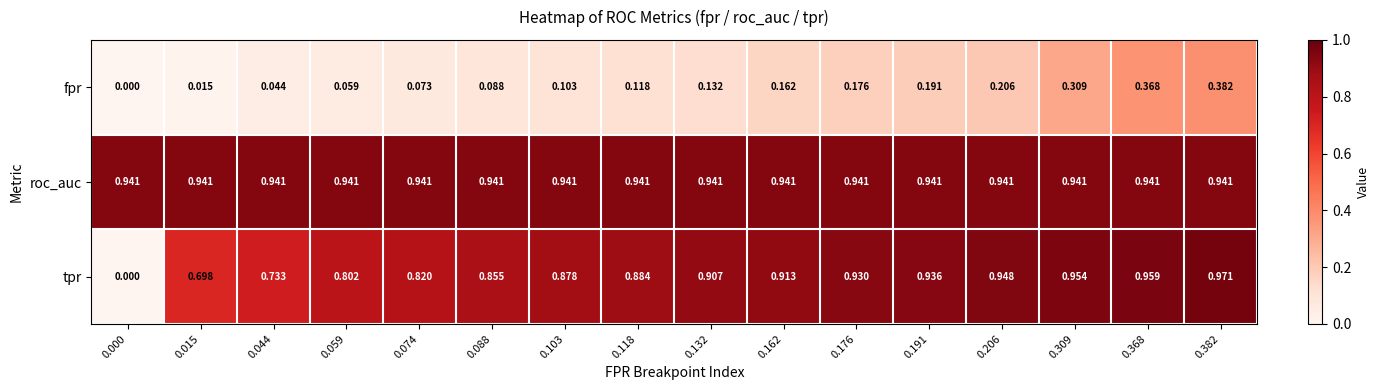

Is the value of tpr at 0.074 greater than the value of roc_auc at 0.059?

No